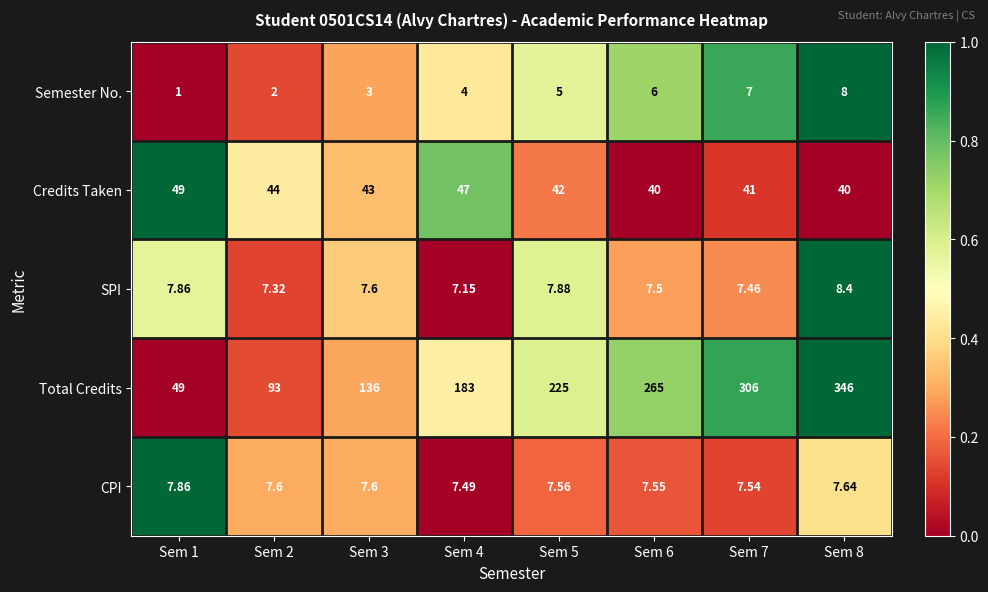

How many data points in Credits Taken are less than 43?

4